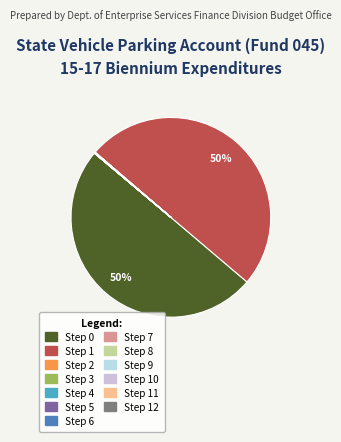

Which slice is the largest?

Step 0